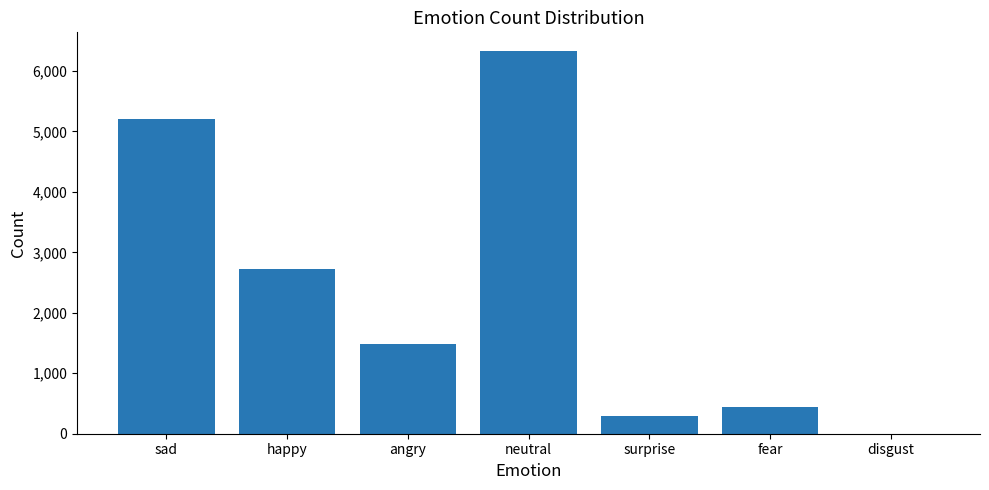

True or false: the data shows 5197 at sad.

True